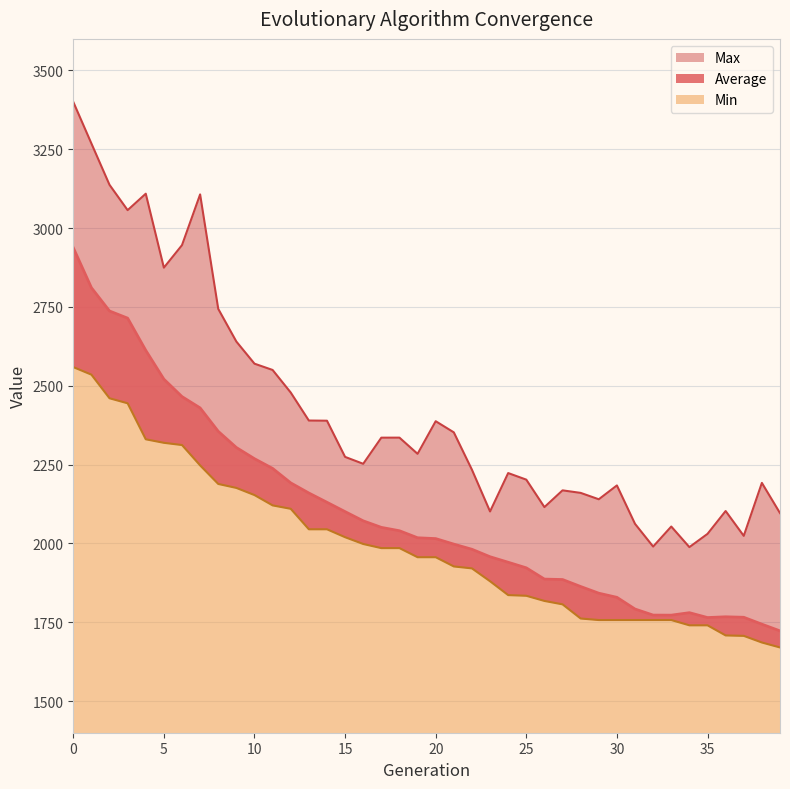

What is the approximate value of Max at 9?

2640.3